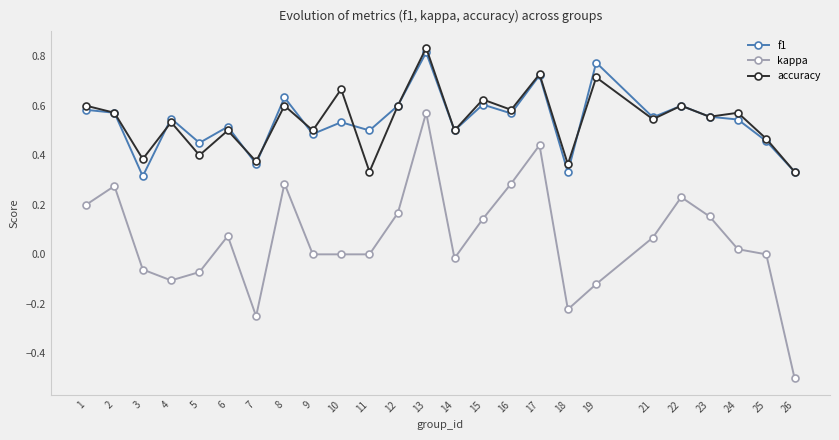

How many lines are shown in the chart?

3